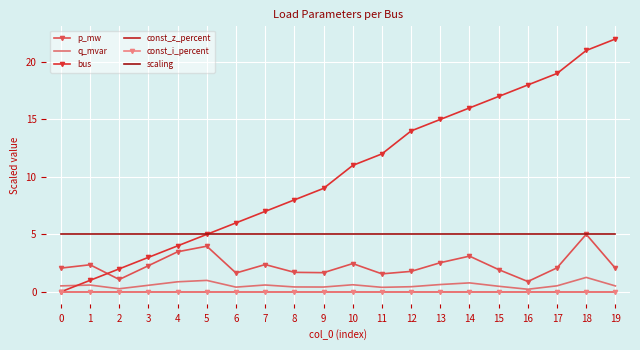

At which category is the sum across all series the highest?

18